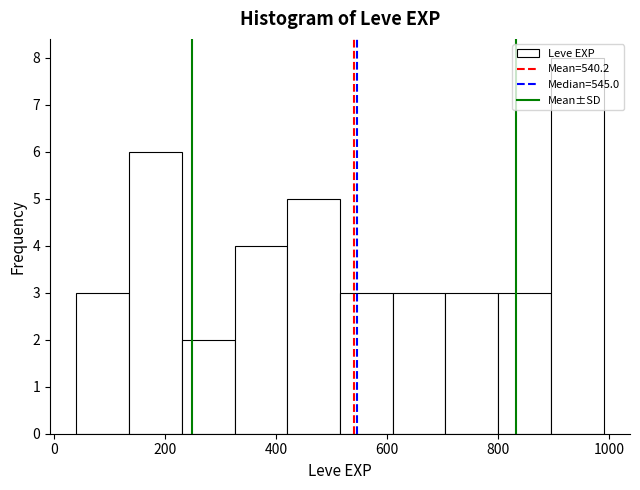

How tall is the bar that spans 325 to 420 on the x-axis? Neither the bar edges nor the heights are printed on the chart, so give them approximately, as read against the axes.

4